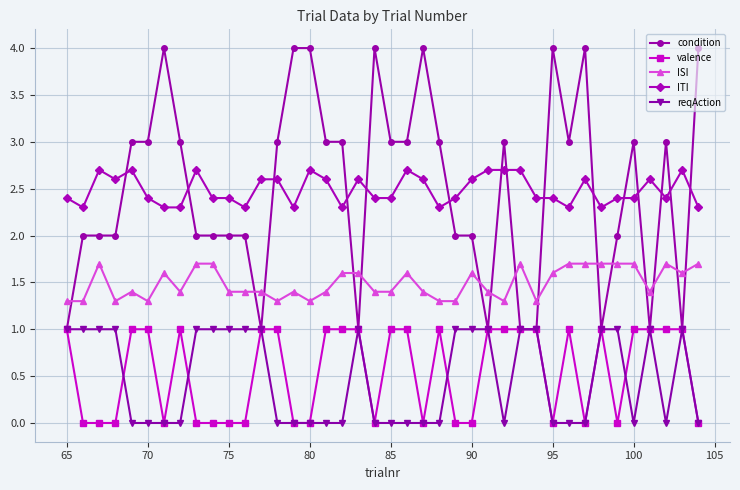

How many ITI values are between 2 and 3?

40